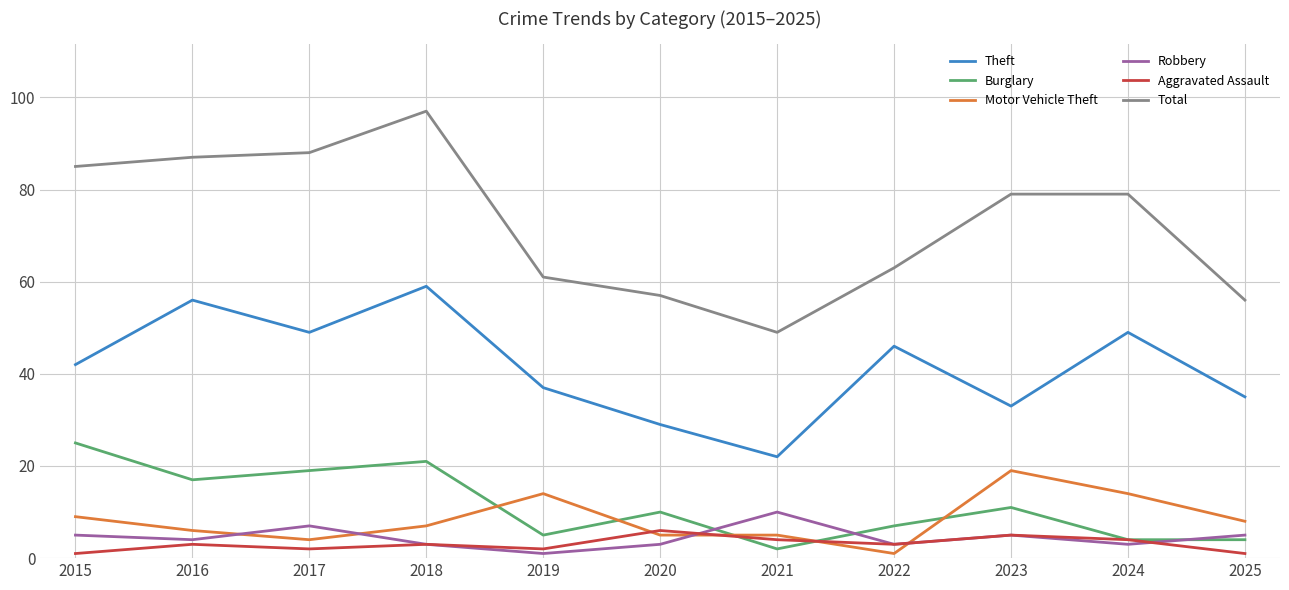

What is the total value across all series at 2018?

190